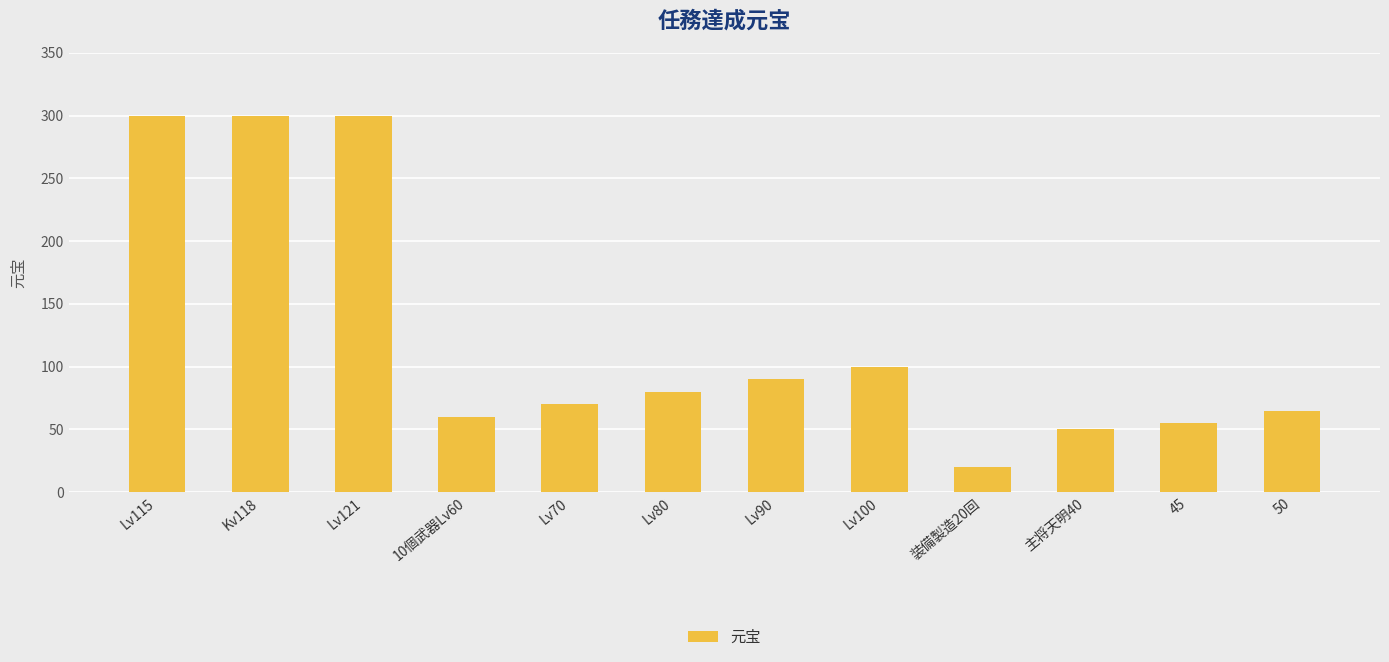

Between 10個武器Lv60 and Lv80, which is larger?

Lv80